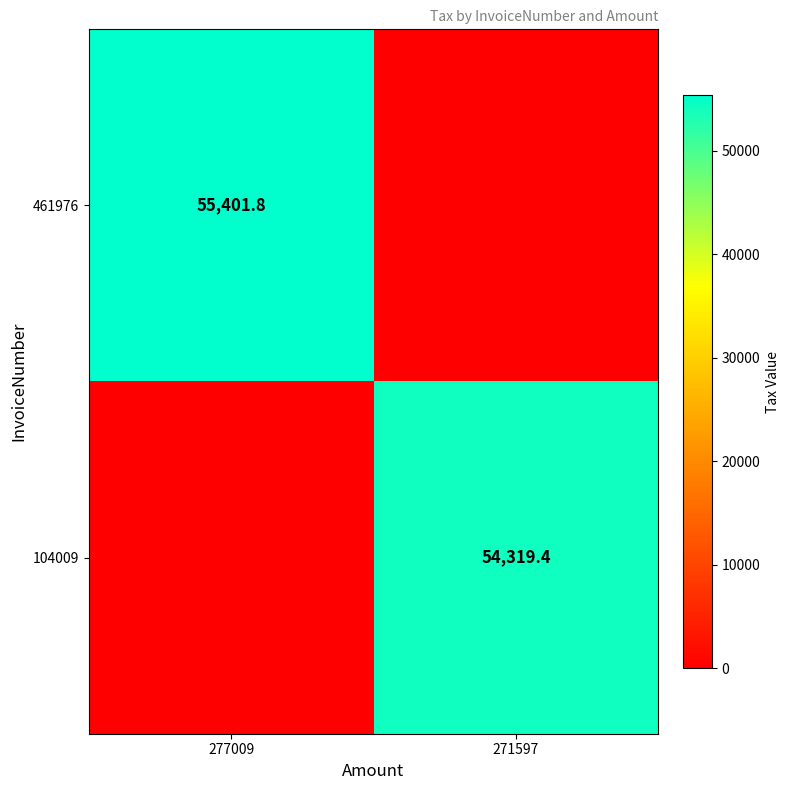

Which has a higher value, 277009 or 271597?

277009